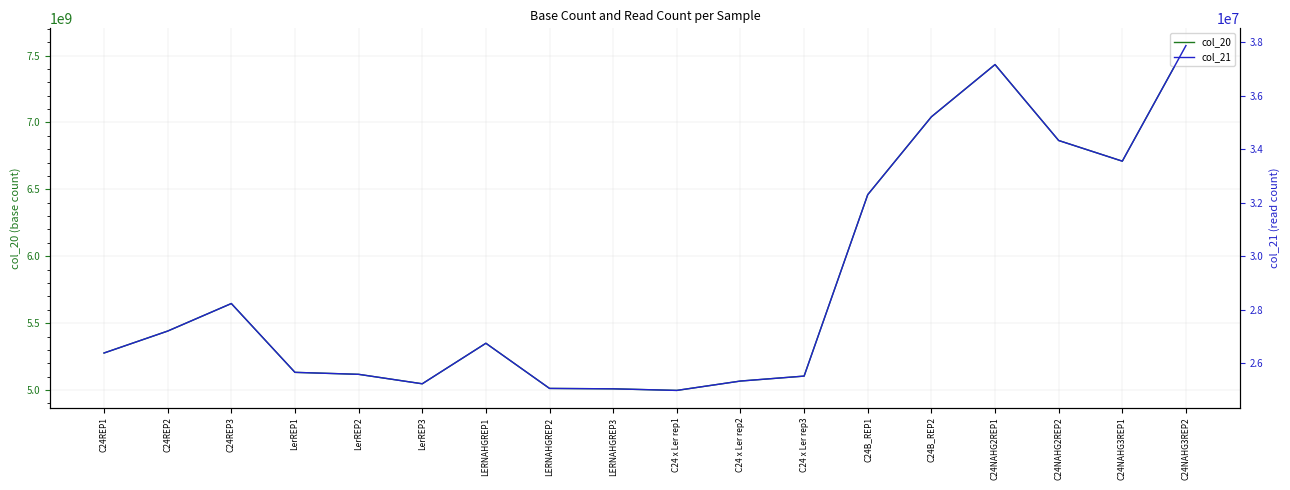

Reading left to right, transcribe all the data shown in this chart.

col_20: C24REP1=5276802000	C24REP2=5440760800	C24REP3=5646486800	LerREP1=5132193200	LerREP2=5117420200	LerREP3=5046774400	LERNAHGREP1=5349592000	LERNAHGREP2=5012045800	LERNAHGREP3=5009091400	C24 x Ler rep1=4997228600	C24 x Ler rep2=5067209200	C24 x Ler rep3=5104189200	C24B_REP1=6460149400	C24B_REP2=7041882800	C24NAHG2REP1=7432332200	C24NAHG2REP2=6864858800	C24NAHG3REP1=6710438200	C24NAHG3REP2=7574275200
col_21: C24REP1=26384010	C24REP2=27203804	C24REP3=28232434	LerREP1=25660966	LerREP2=25587101	LerREP3=25233872	LERNAHGREP1=26747960	LERNAHGREP2=25060229	LERNAHGREP3=25045457	C24 x Ler rep1=24986143	C24 x Ler rep2=25336046	C24 x Ler rep3=25520946	C24B_REP1=32300747	C24B_REP2=35209414	C24NAHG2REP1=37161661	C24NAHG2REP2=34324294	C24NAHG3REP1=33552191	C24NAHG3REP2=37871376